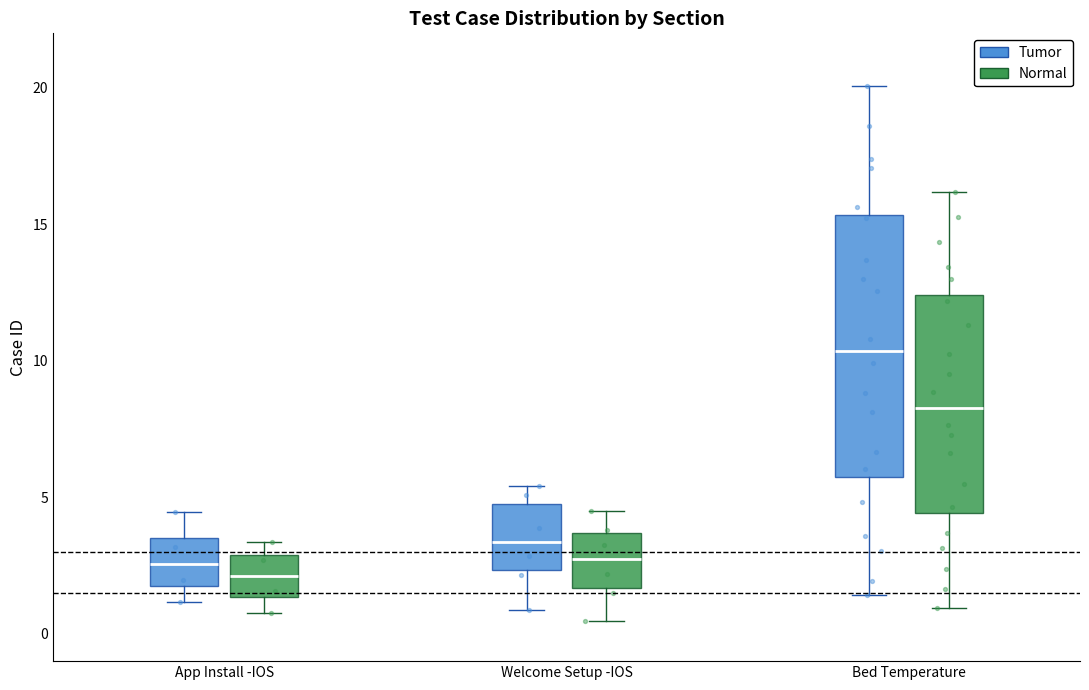

Reading left to right, read every box against the y-axis: the position of its median line, the range the box covers, and the ends of its whiskers. The values are not printed on the chart, so give them approximately, as read against the axis.

App Install -IOS (Tumor): median 2.5, box 2.0 to 3.5, whiskers 1.0 to 4.5
App Install -IOS (Normal): median 2.0, box 1.5 to 3.0, whiskers 1.0 to 3.5
Welcome Setup -IOS (Tumor): median 3.5, box 2.5 to 5.0, whiskers 1.0 to 5.5
Welcome Setup -IOS (Normal): median 2.5, box 1.5 to 3.5, whiskers 0.5 to 4.5
Bed Temperature (Tumor): median 10.5, box 5.5 to 15.5, whiskers 1.5 to 20.0
Bed Temperature (Normal): median 8.5, box 4.5 to 12.5, whiskers 1.0 to 16.0